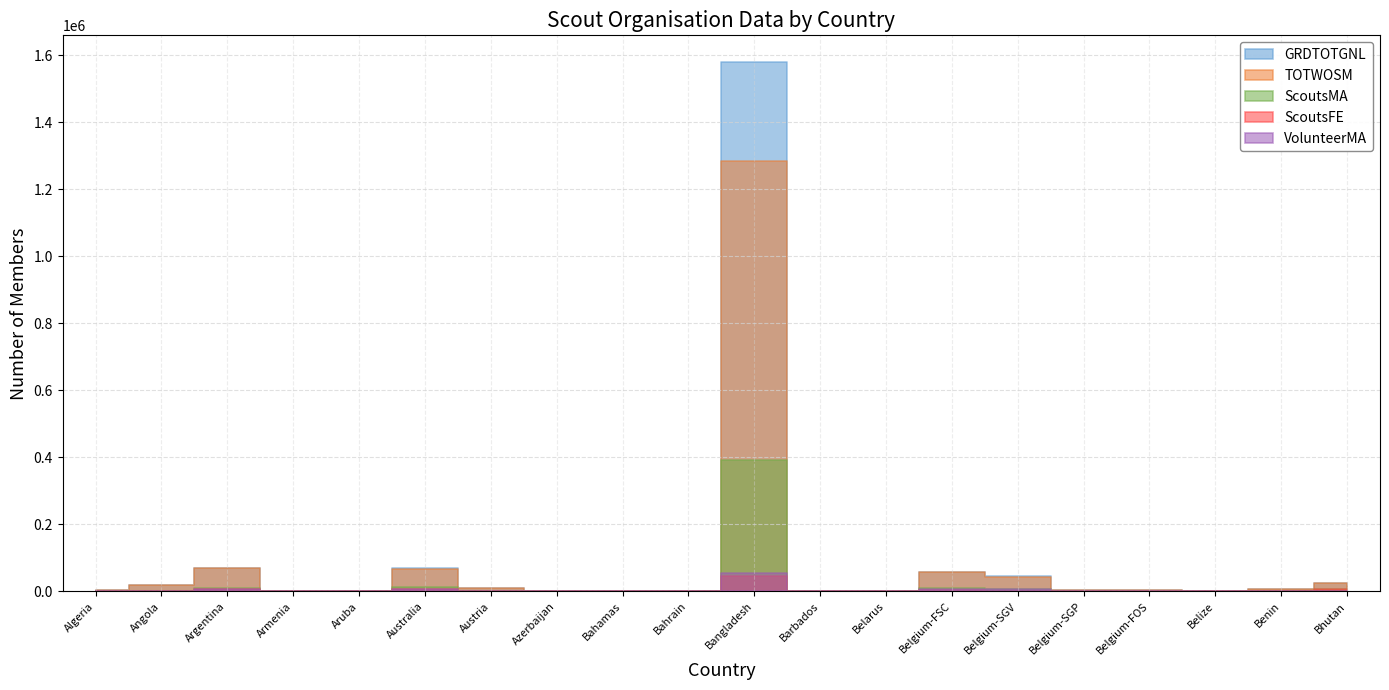

What is the lowest value of the VolunteerMA series?

22